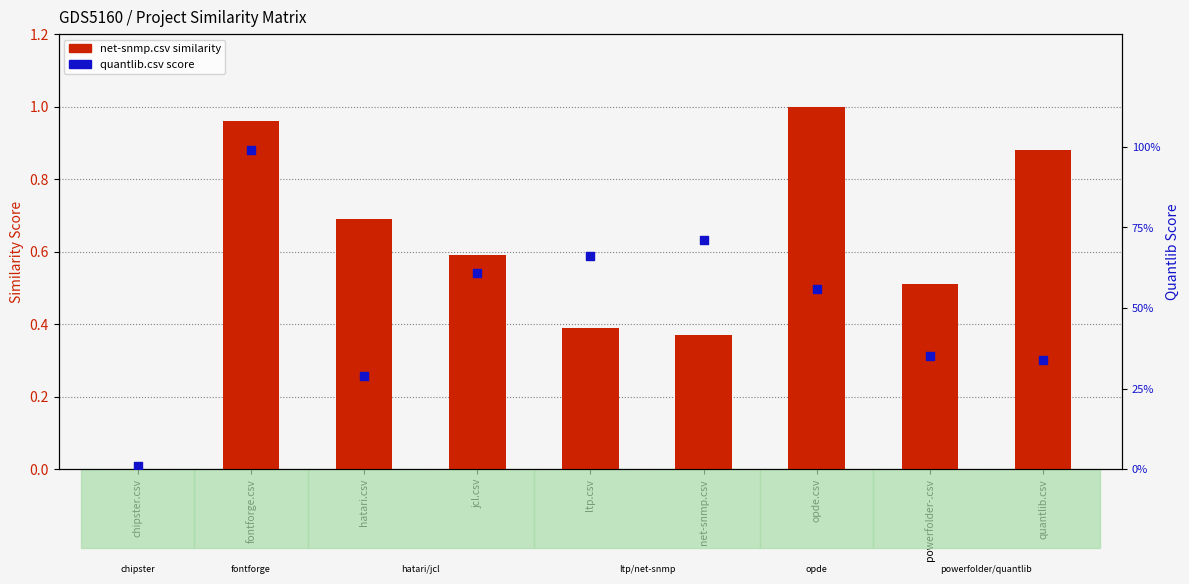

What are all the series names shown in the legend?

net-snmp.csv, quantlib.csv